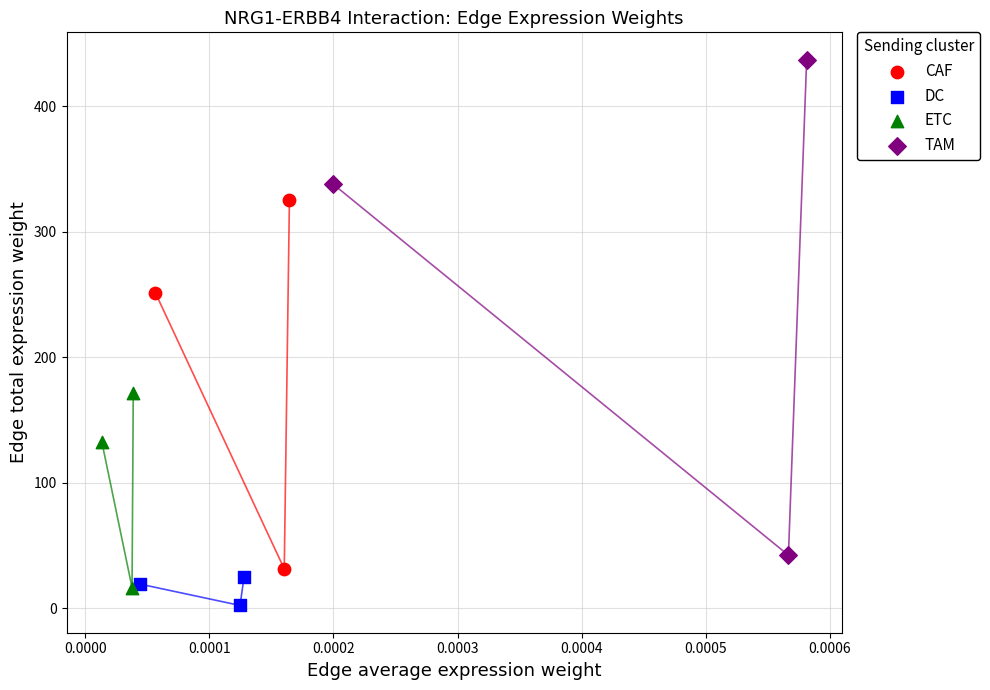

Which series reaches the maximum Y coordinate?

TAM